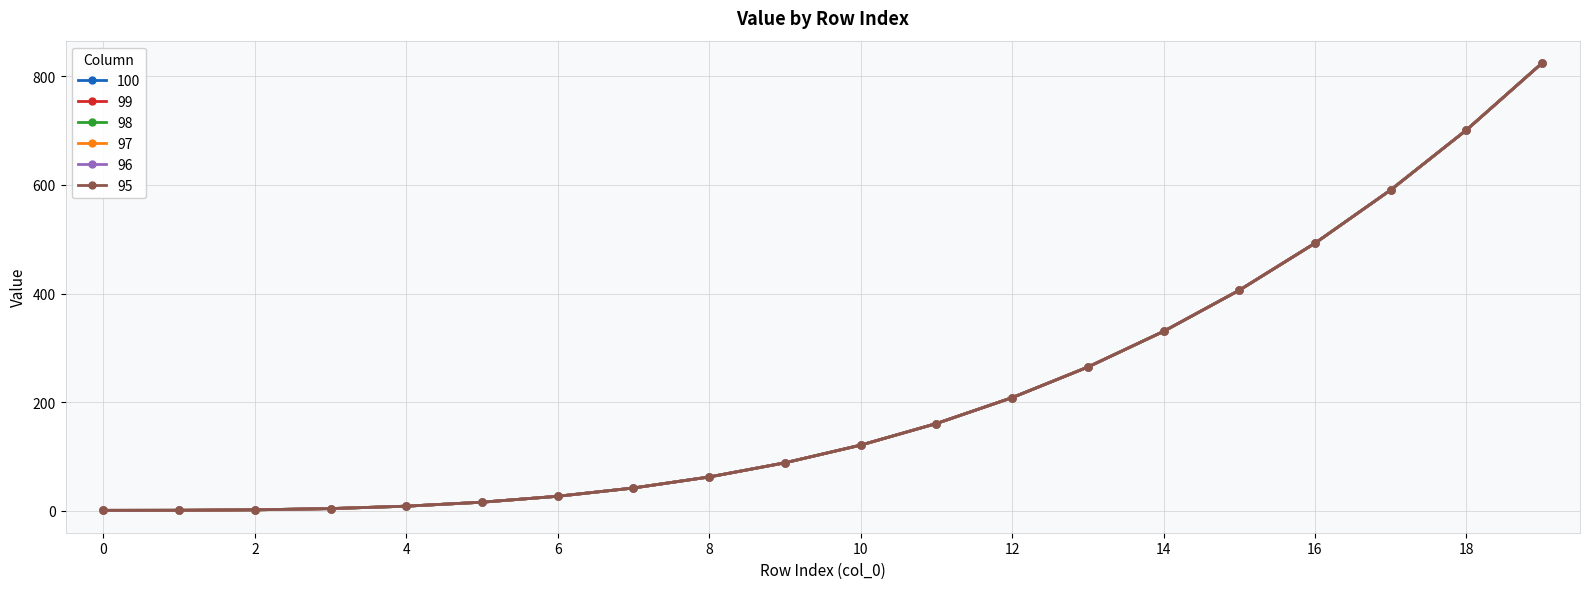

Where is 96 nearest to the value 412?

15